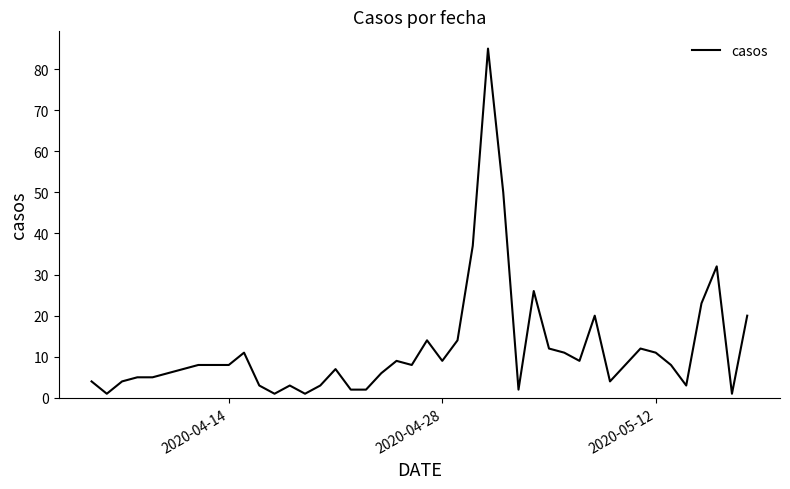

What is the difference between the maximum and minimum values?

84